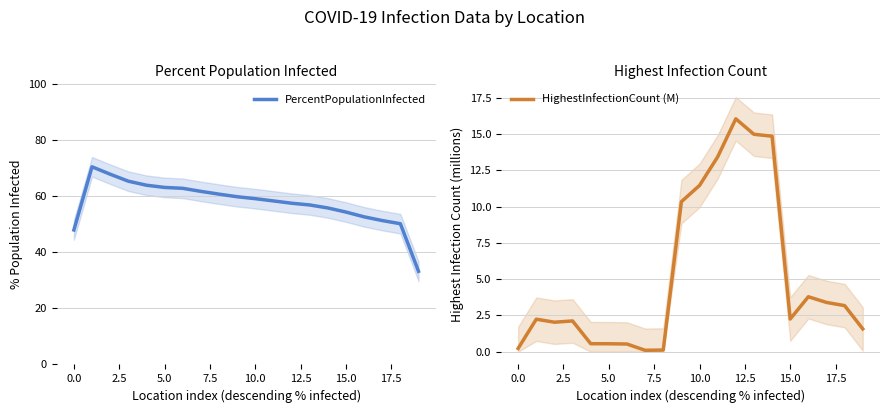

The PercentPopulationInfected series shows 89.2 at 10.0. True or false?

False